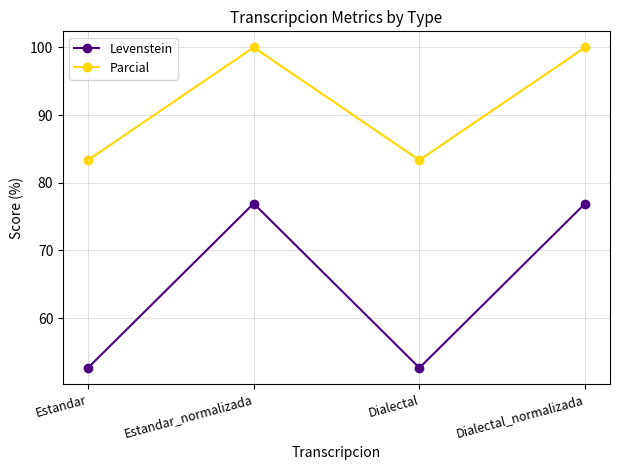

List the series in order of their peak value, lowest first.

Levenstein, Parcial